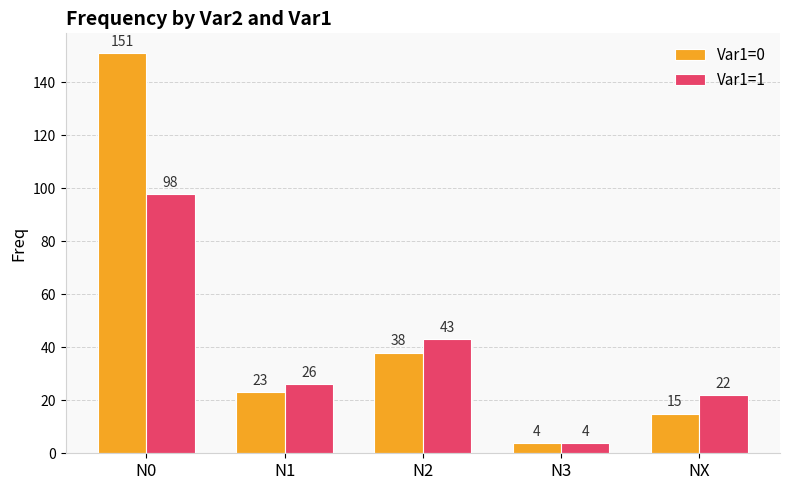

How many groups of bars are there?

5